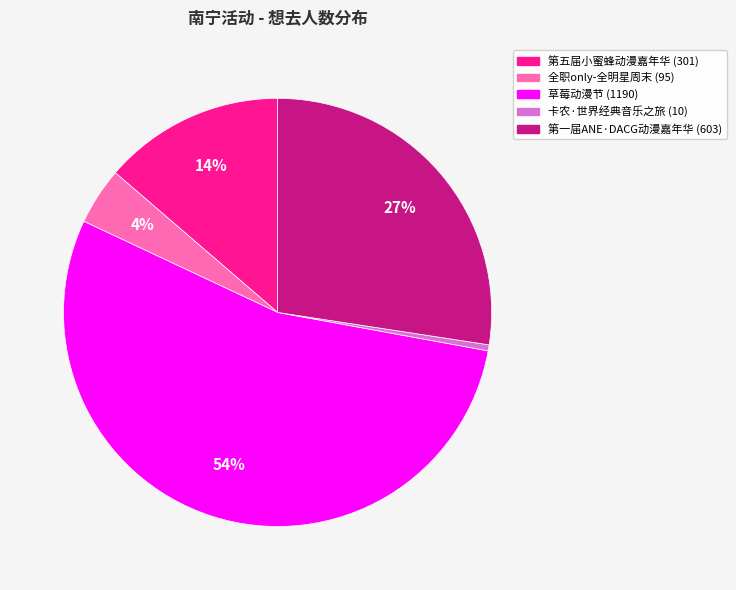

To the nearest percent, what is the average slice percentage?

20%